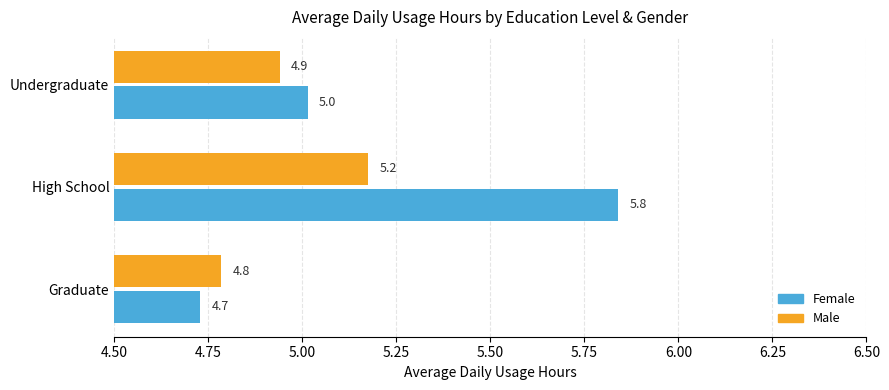

True or false: Male has a value of 5.2 at High School.

True